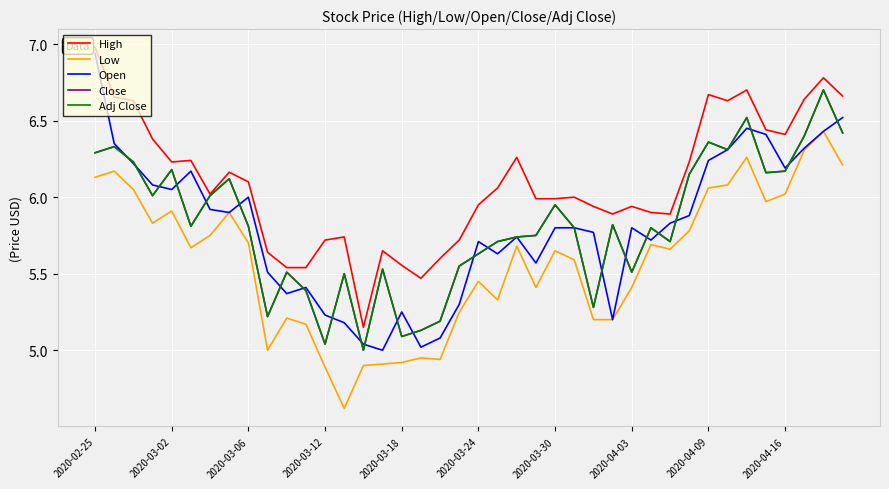

True or false: Low and Adj Close cross at least once.

False